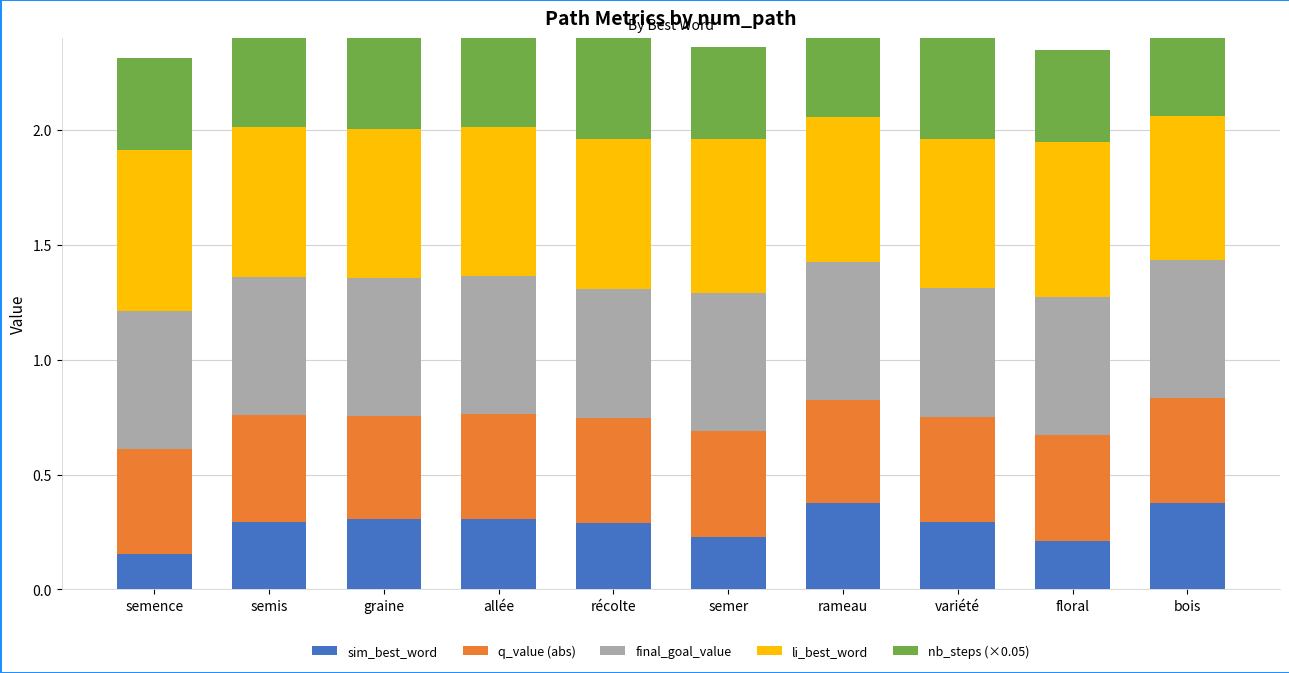

What is the spread (max minus min) of values at semer?

0.4